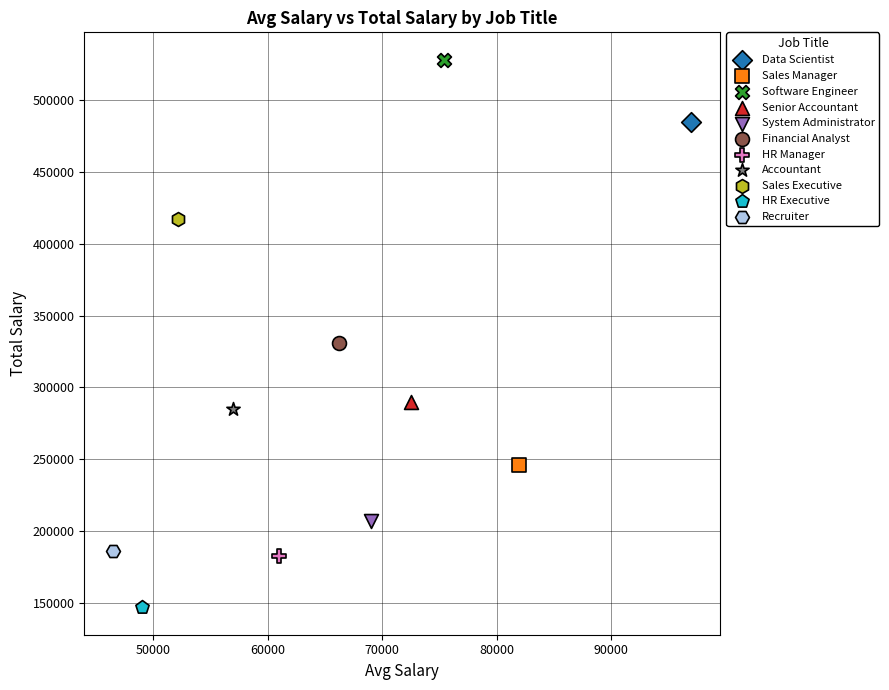

What are all the series names shown in the legend?

Data Scientist, Sales Manager, Software Engineer, Senior Accountant, System Administrator, Financial Analyst, HR Manager, Accountant, Sales Executive, HR Executive, Recruiter